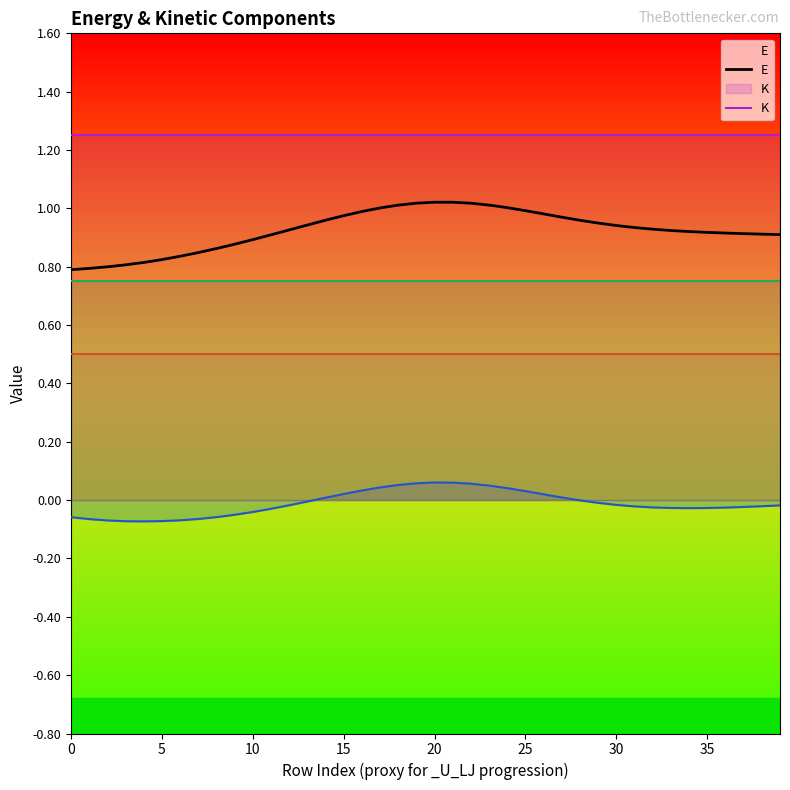

Count the number of categories in the chart.

40